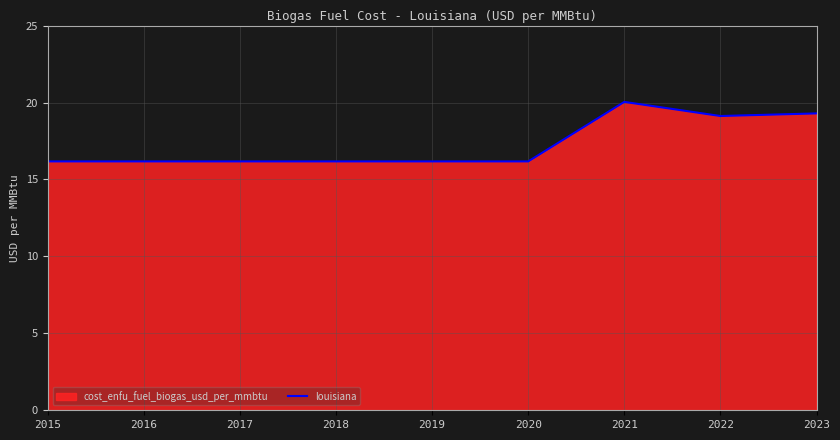

How many points are lower than both their immediate neighbors (excluding endpoints)?

1